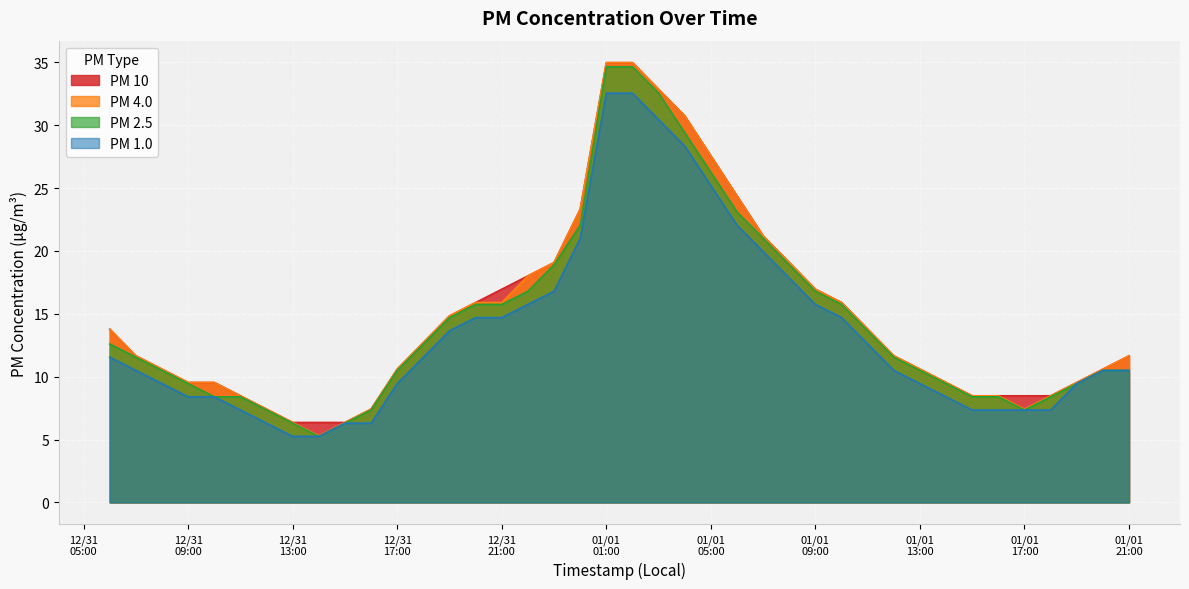

What is the lowest value of the PM 4.0 series?

5.3